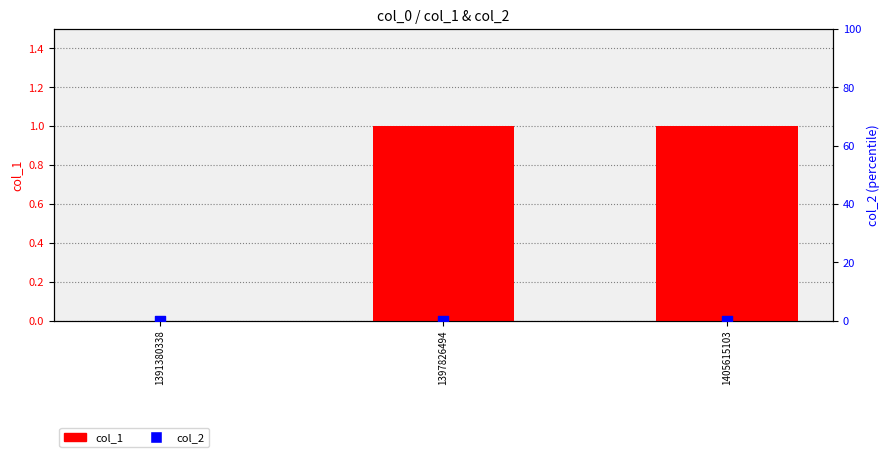

Is the value of col_2 at 1397826494 greater than the value of col_1 at 1397826494?

No